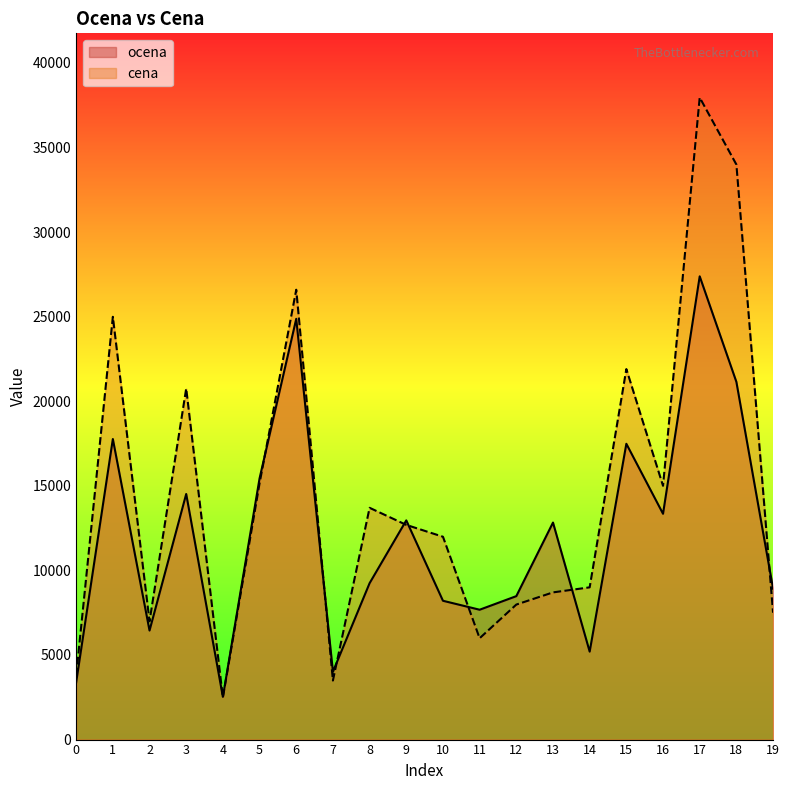

What is the difference between the cena values at 7 and 6?

23100.0